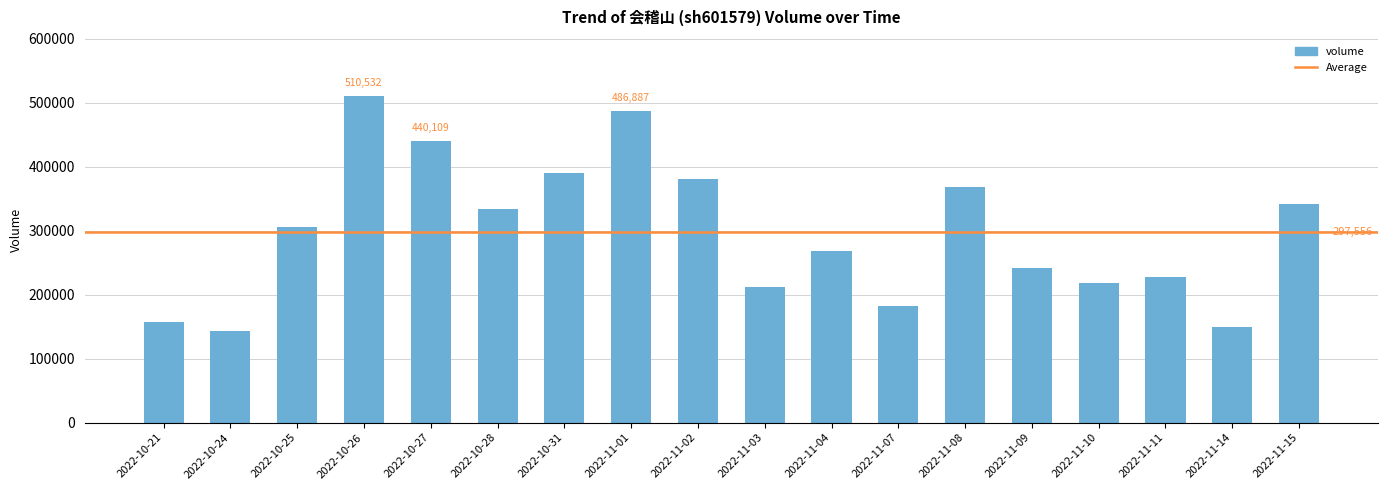

What is the ratio of the value at 2022-11-07 to the value at 2022-10-26?

0.4